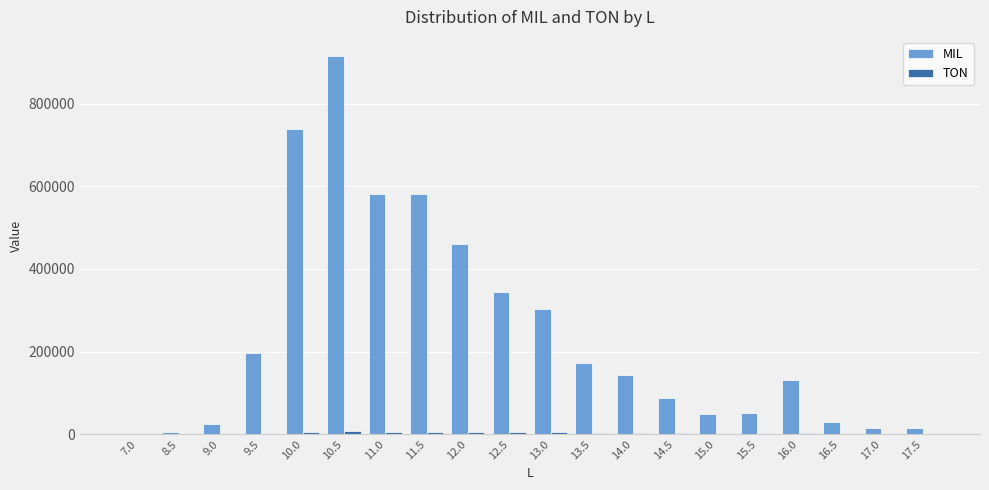

At which label does MIL first exceed 143254?

9.5